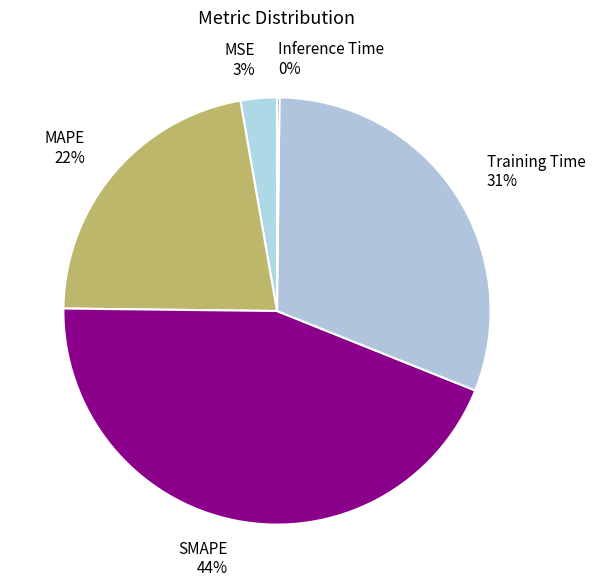

To the nearest percent, what portion does SMAPE represent?

44%